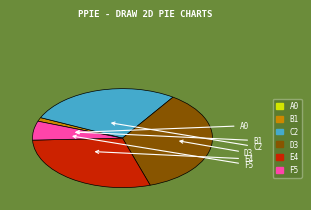

Is there any slice that represents more than half of the pie?

No